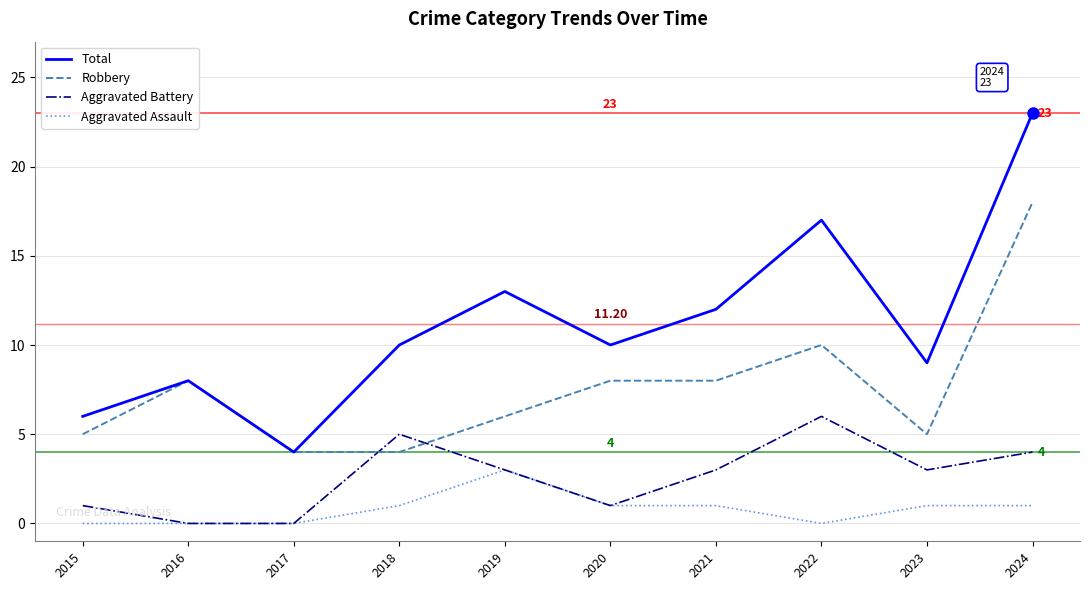

Which series has the widest spread of values?

Total